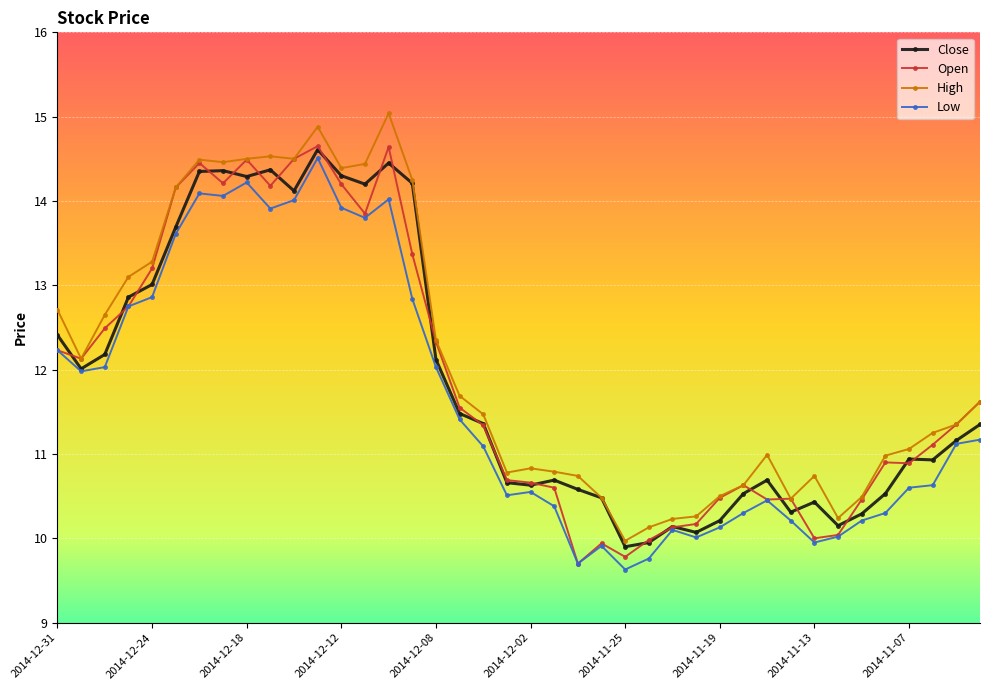

True or false: High and Low cross at least once.

False